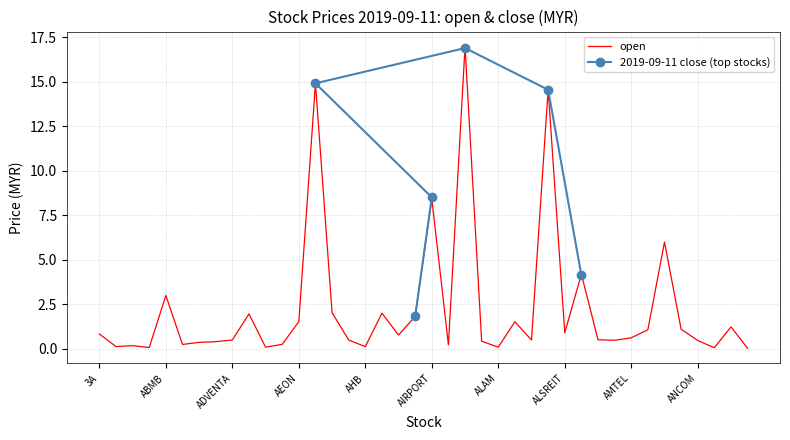

The chart shows a value of 0.1 at ABLEGRP. True or false?

True